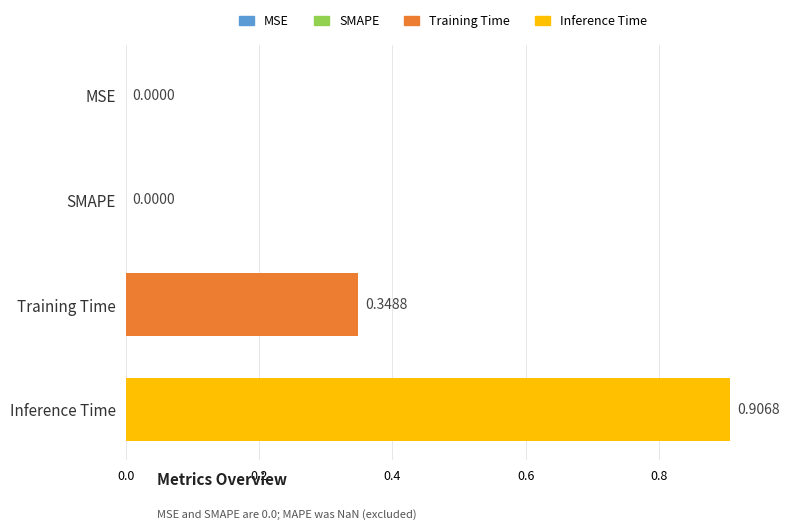

What is the change in value from MSE to Training Time?

+0.3